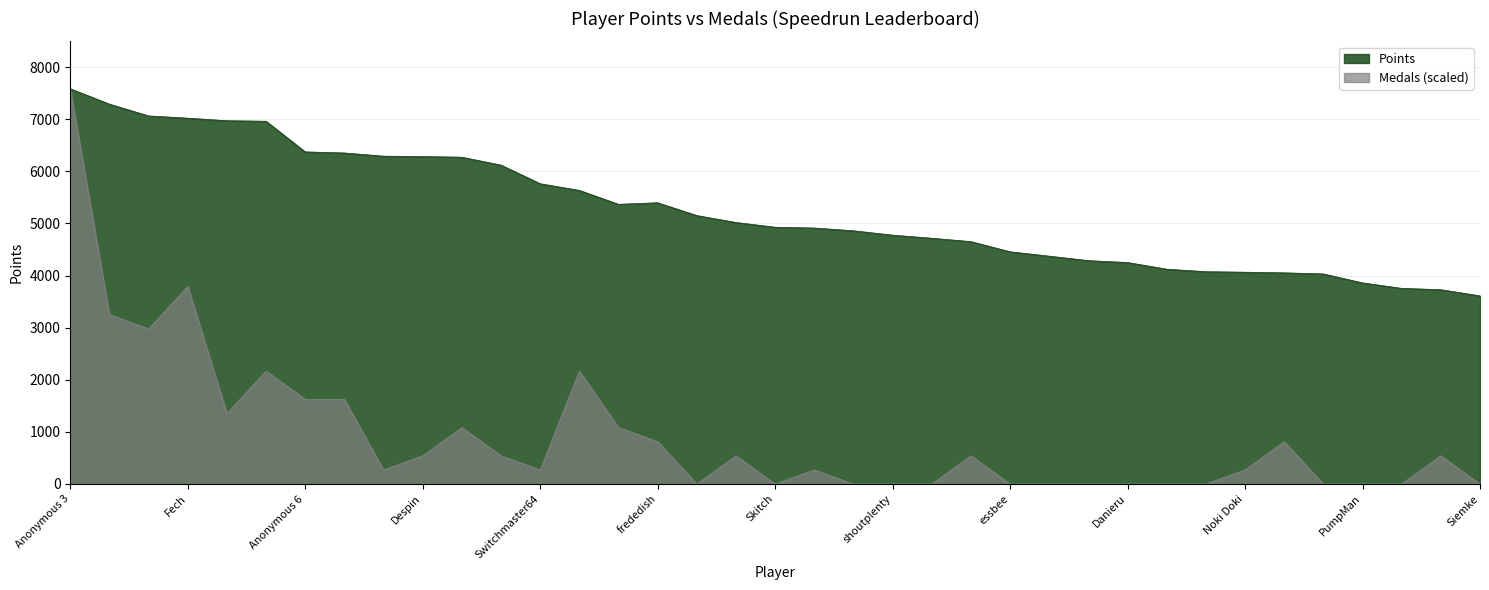

List the series in order of their overall mean, highest first.

Points, Medals (scaled)